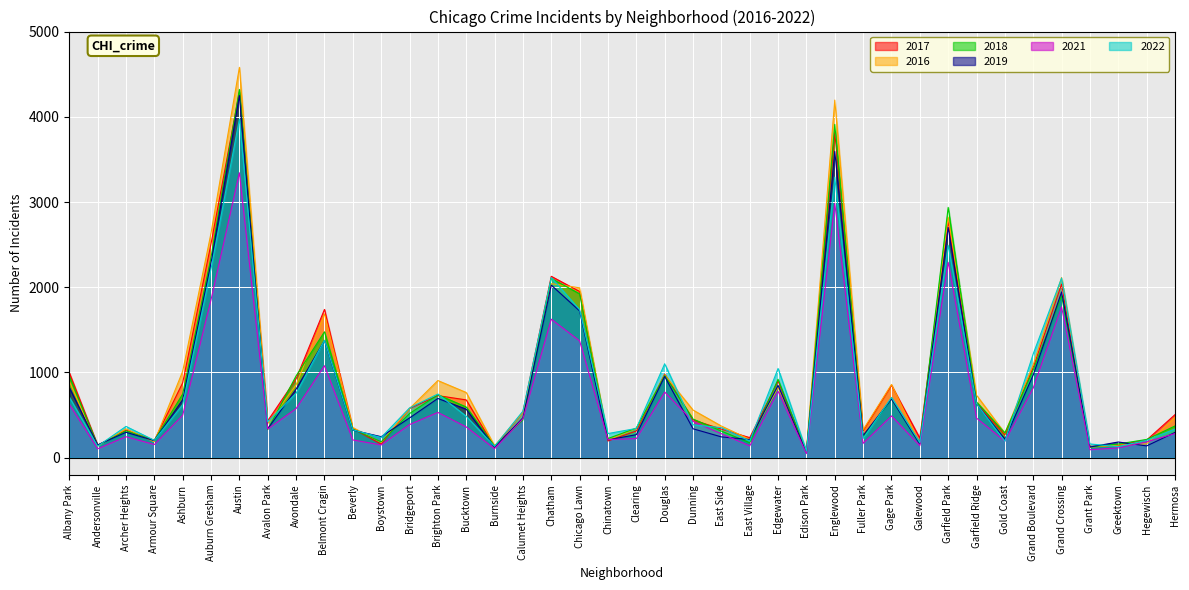

Between Bucktown and Burnside, which series saw the biggest shift?

2016